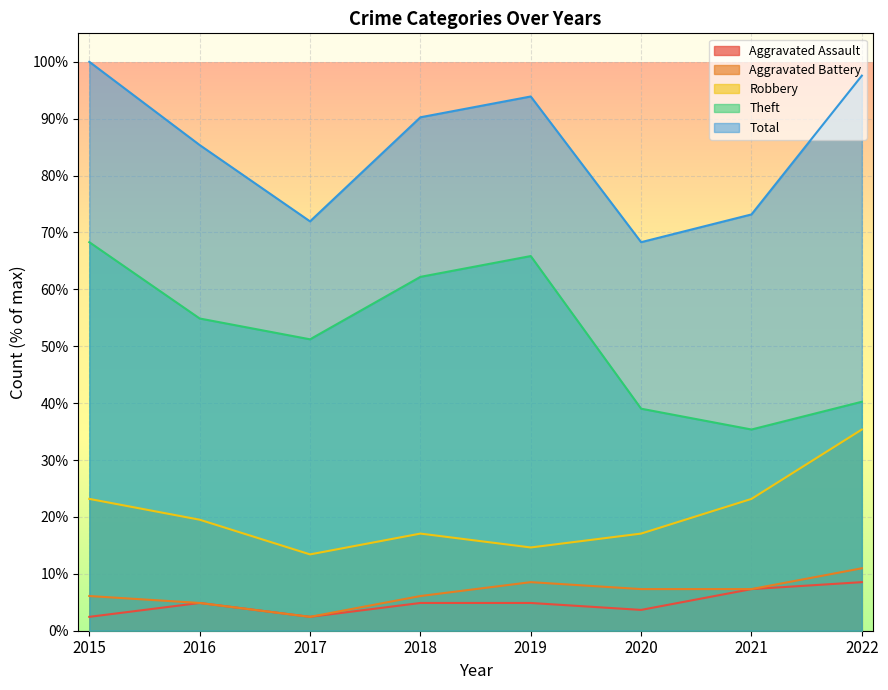

Does the chart display data point markers on the line(s)?

No